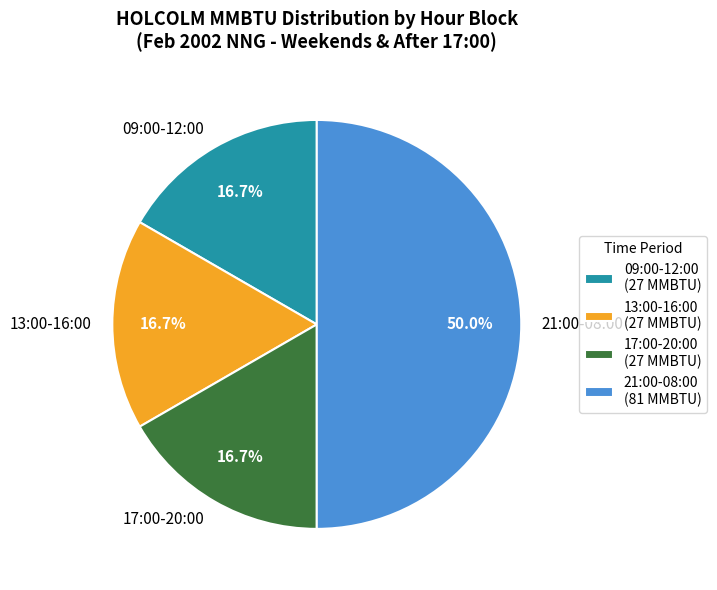

Is 09:00-12:00 the majority of the pie?

No